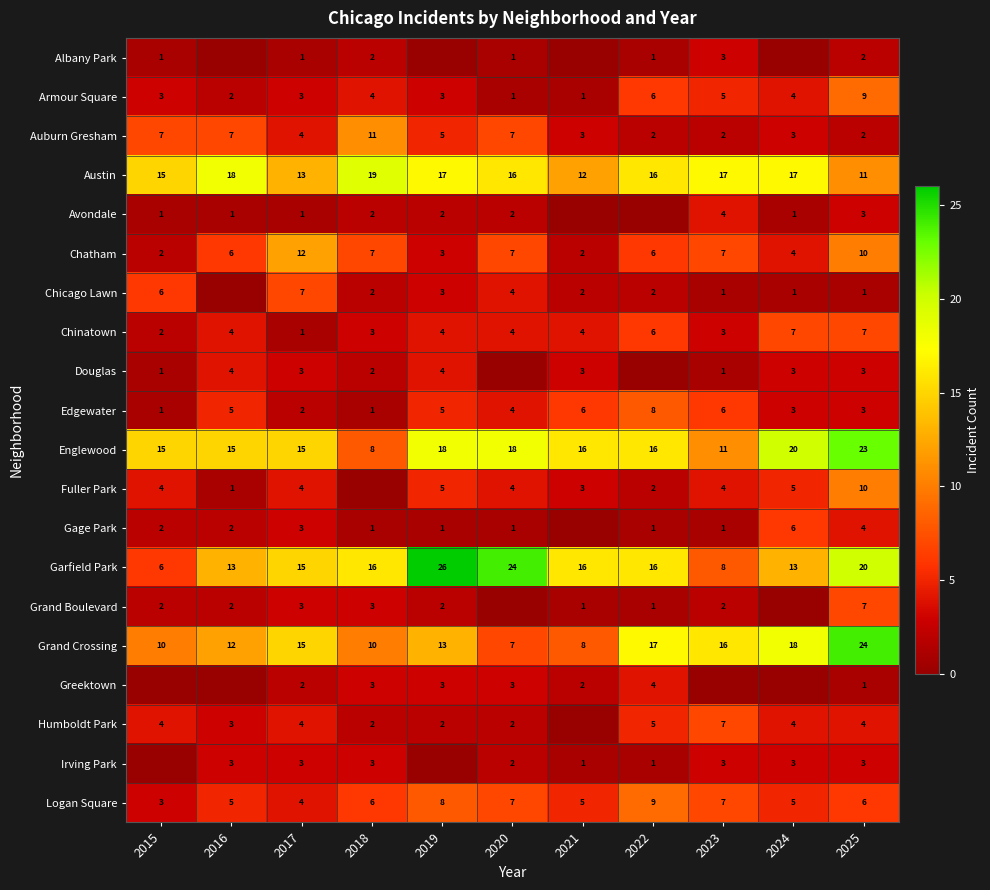

What is the total value across all series at 2016?

103